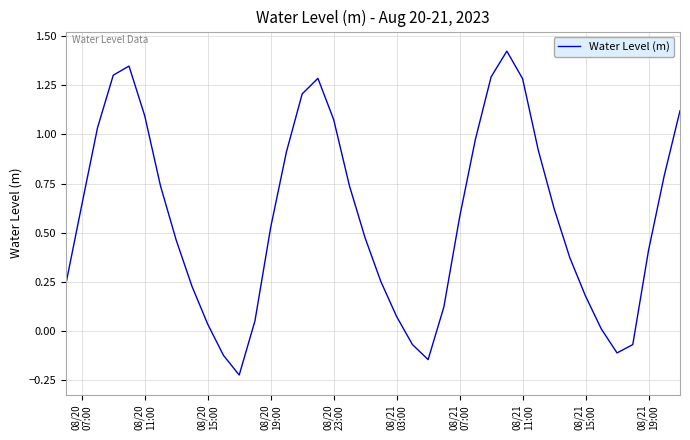

What is the difference between the maximum and minimum values?

1.7